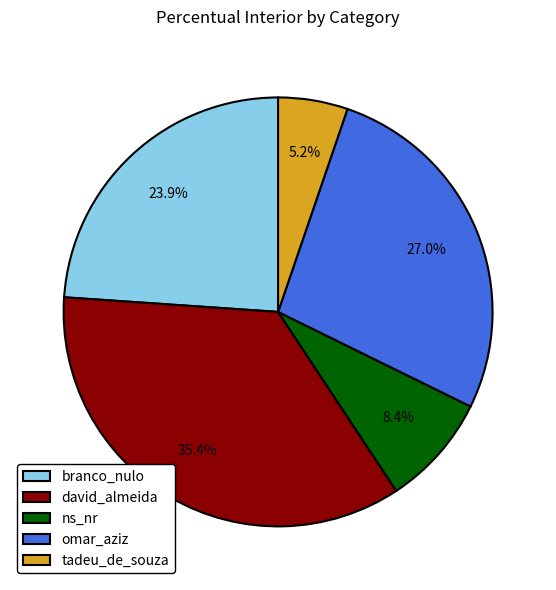

Which has a higher value, ns_nr or omar_aziz?

omar_aziz